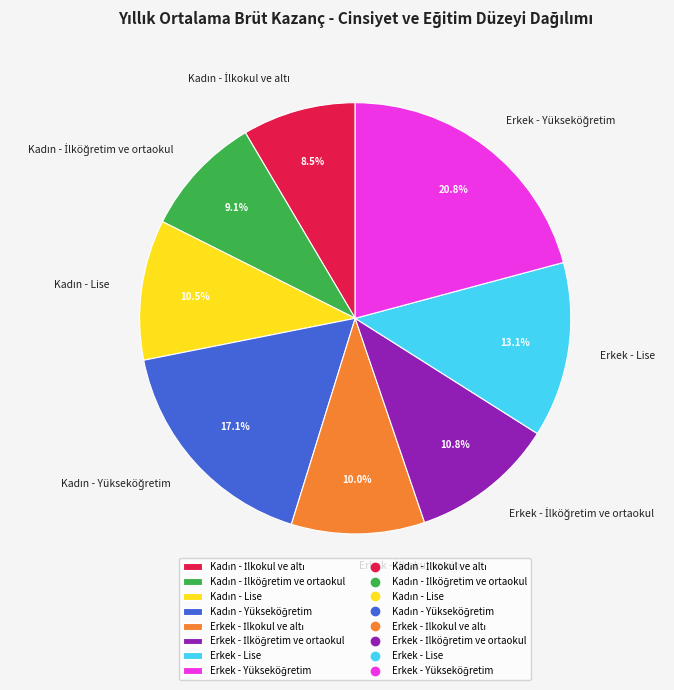

Is there a majority slice in this chart?

No